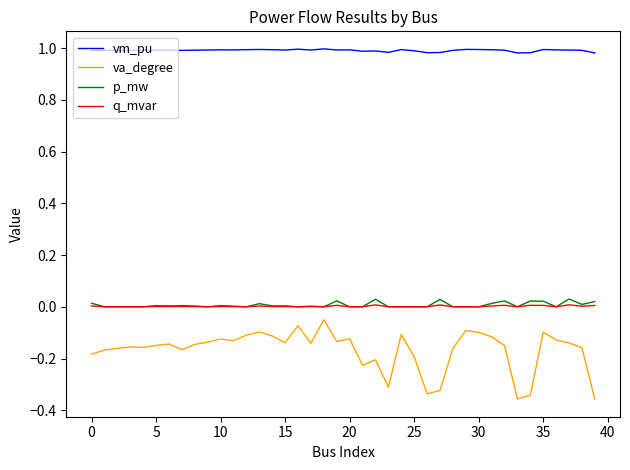

At how many categories does at least one series exceed 0?

40